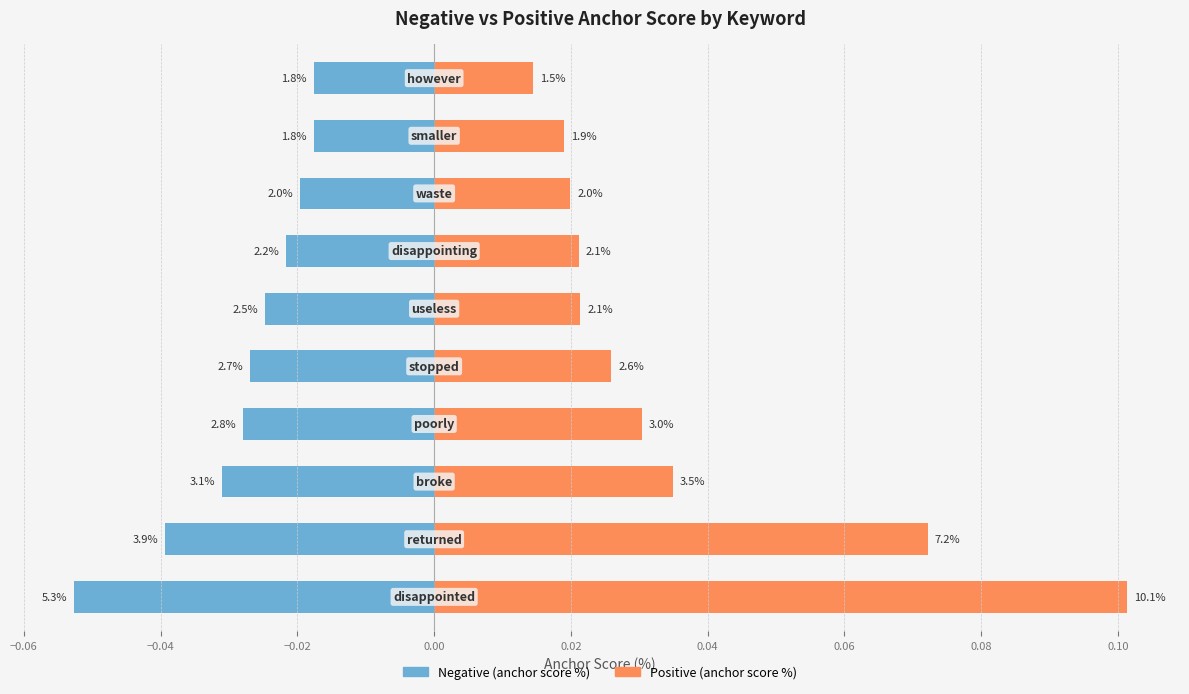

Between 0.04 and 0.10, which series saw the biggest shift?

Positive (anchor score %)